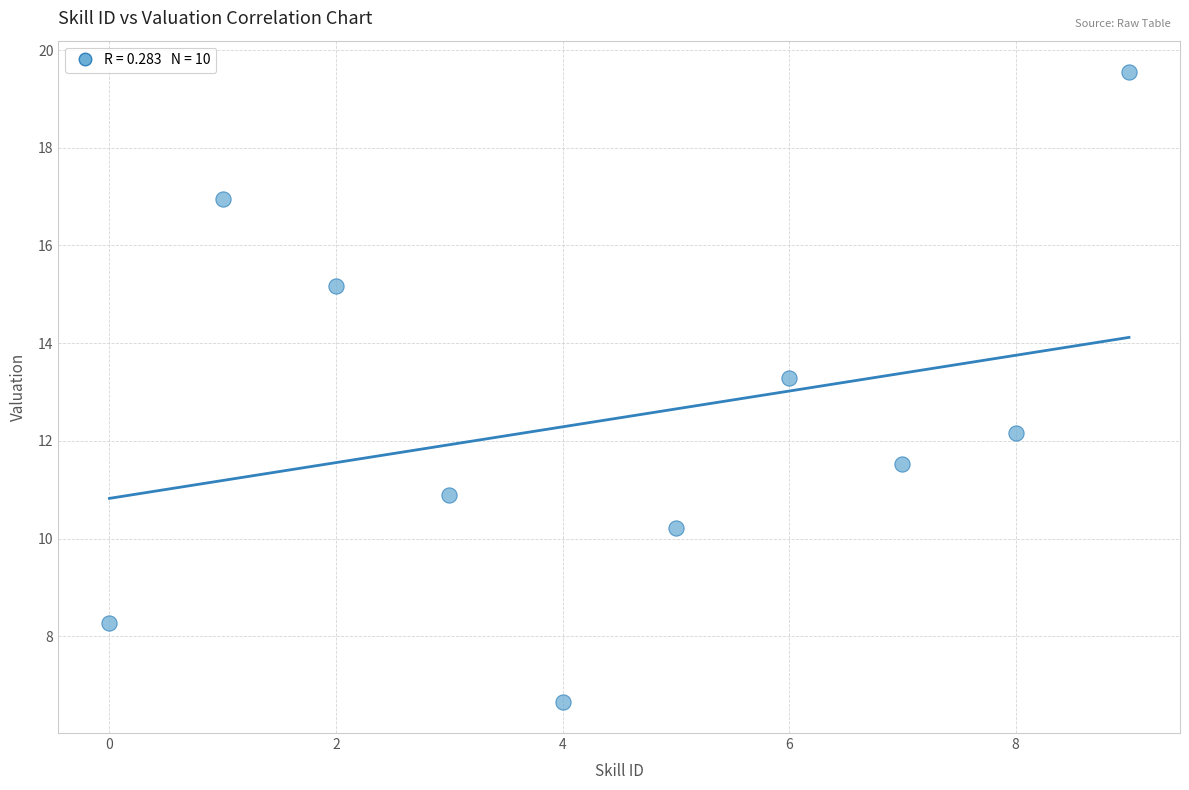

What is the average Y value?

12.5